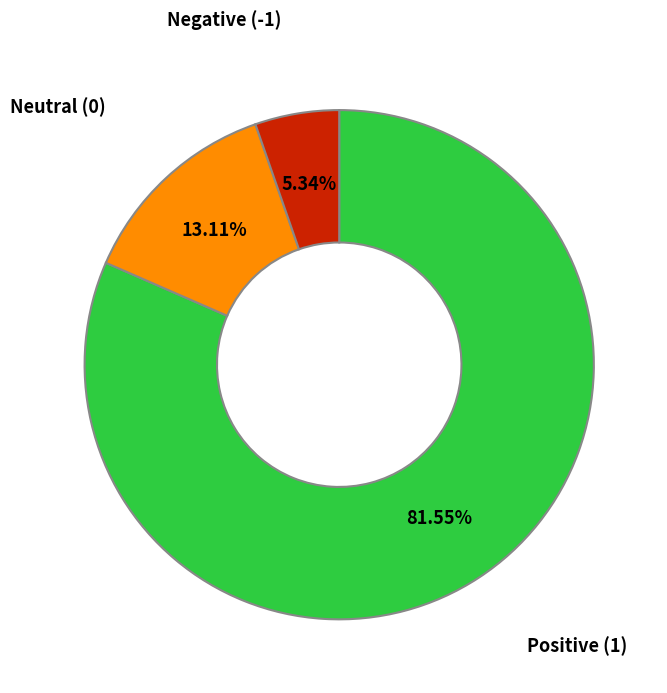

What is the largest slice in the pie chart?

Positive (1)